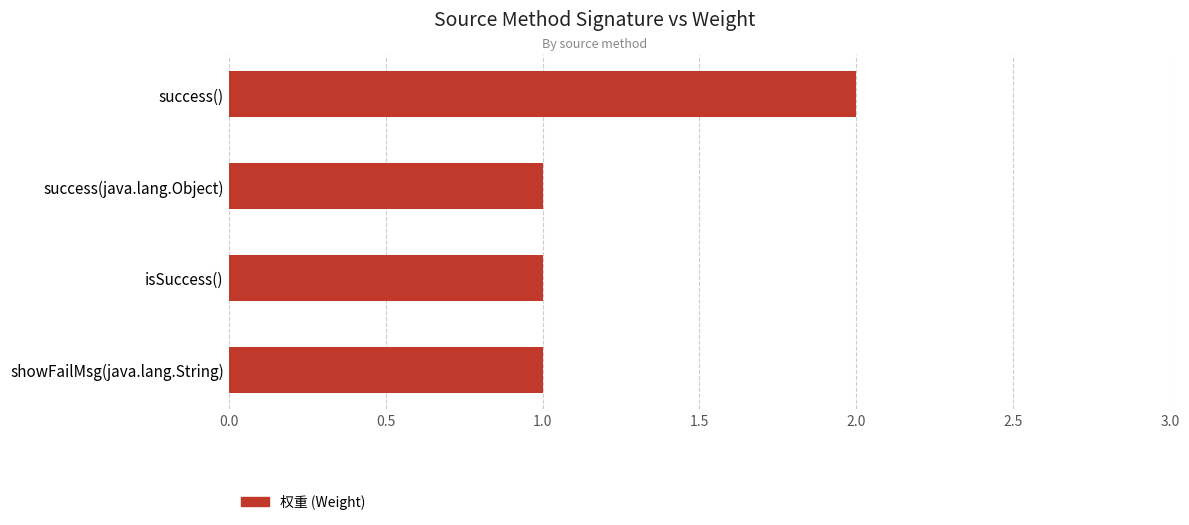

Count the number of categories in the chart.

4